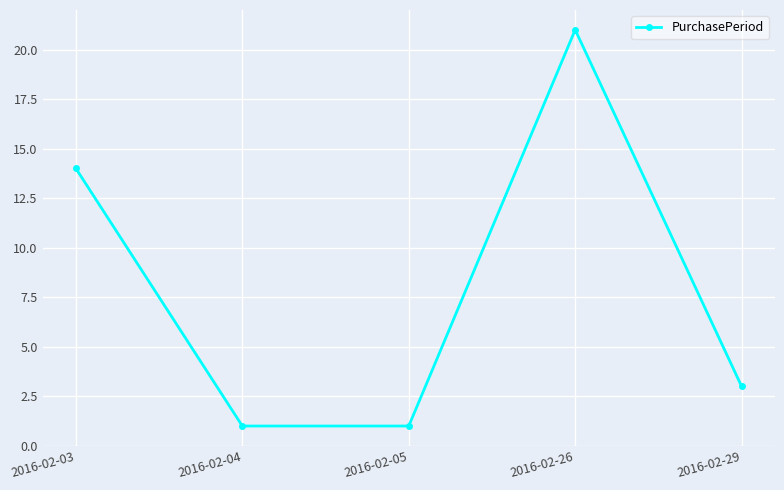

Which category has the highest value across all series?

2016-02-26